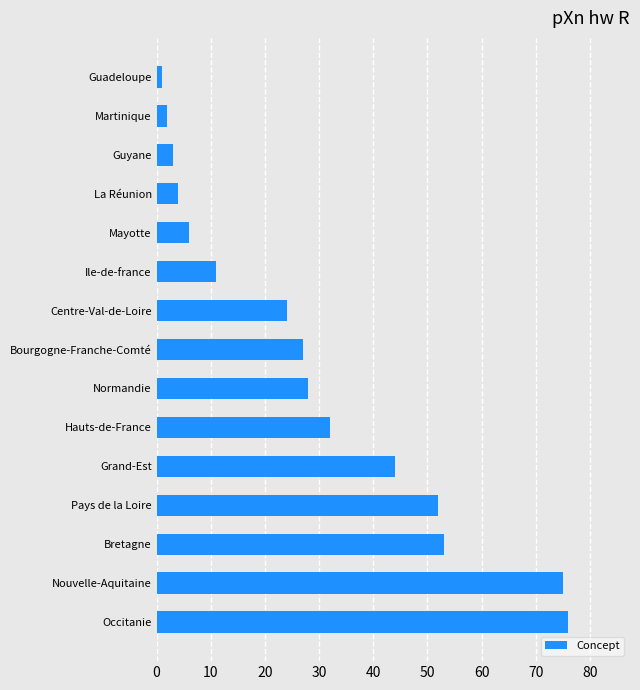

List the labels in order of value, smallest first.

Guadeloupe, Martinique, Guyane, La Réunion, Mayotte, Ile-de-france, Centre-Val-de-Loire, Bourgogne-Franche-Comté, Normandie, Hauts-de-France, Grand-Est, Pays de la Loire, Bretagne, Nouvelle-Aquitaine, Occitanie